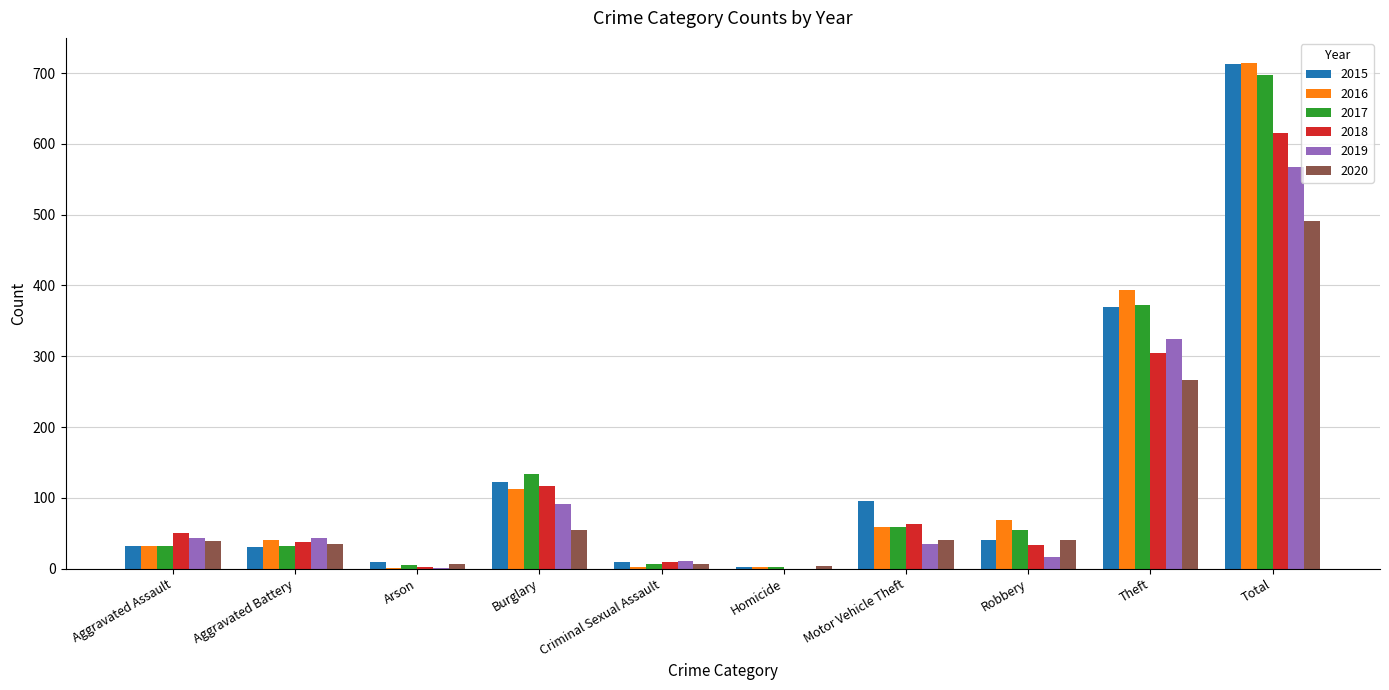

At which label is 2017 closest to 349?

Theft